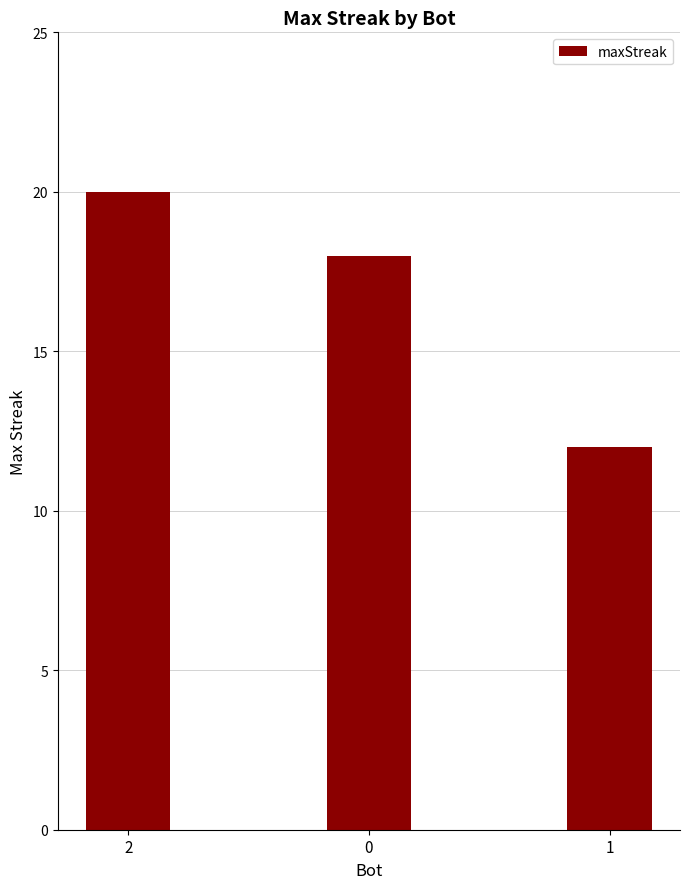

What is the change in value from 2 to 1?

-8